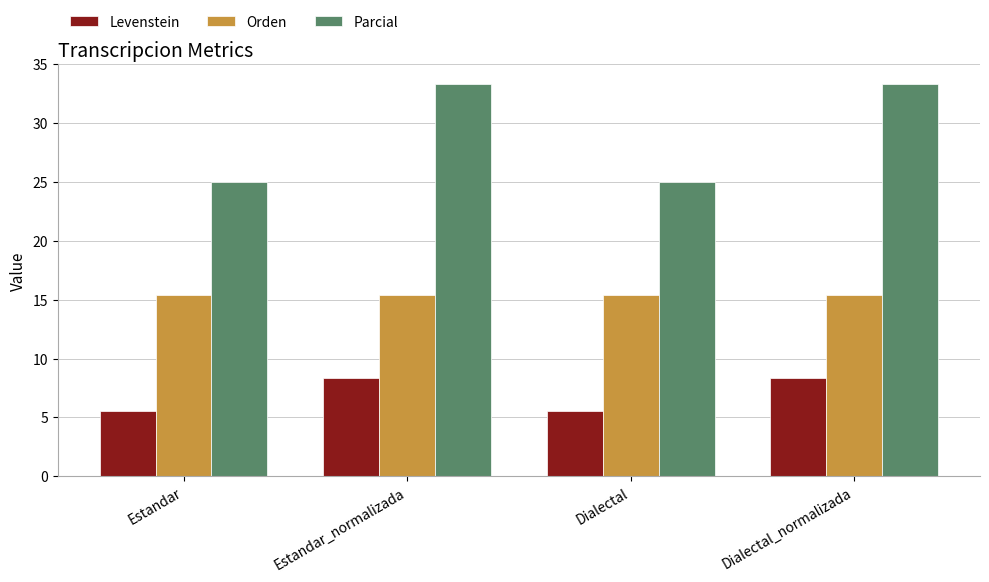

True or false: Parcial has a value of 33.3 at Dialectal_normalizada.

True